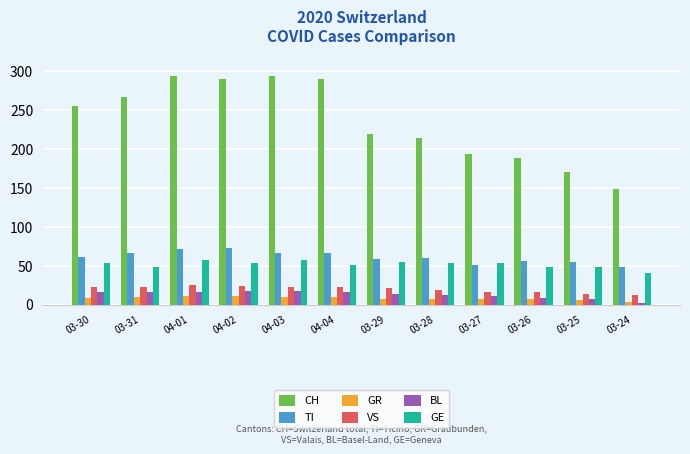

Which series has the largest total across all categories?

CH